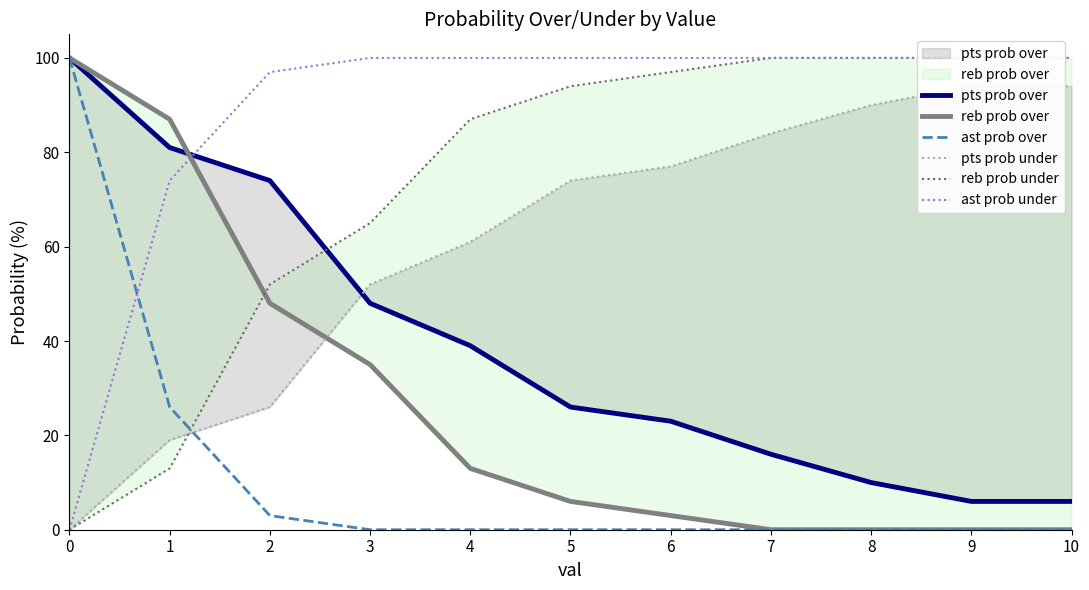

At how many categories does at least one series exceed 44?

11